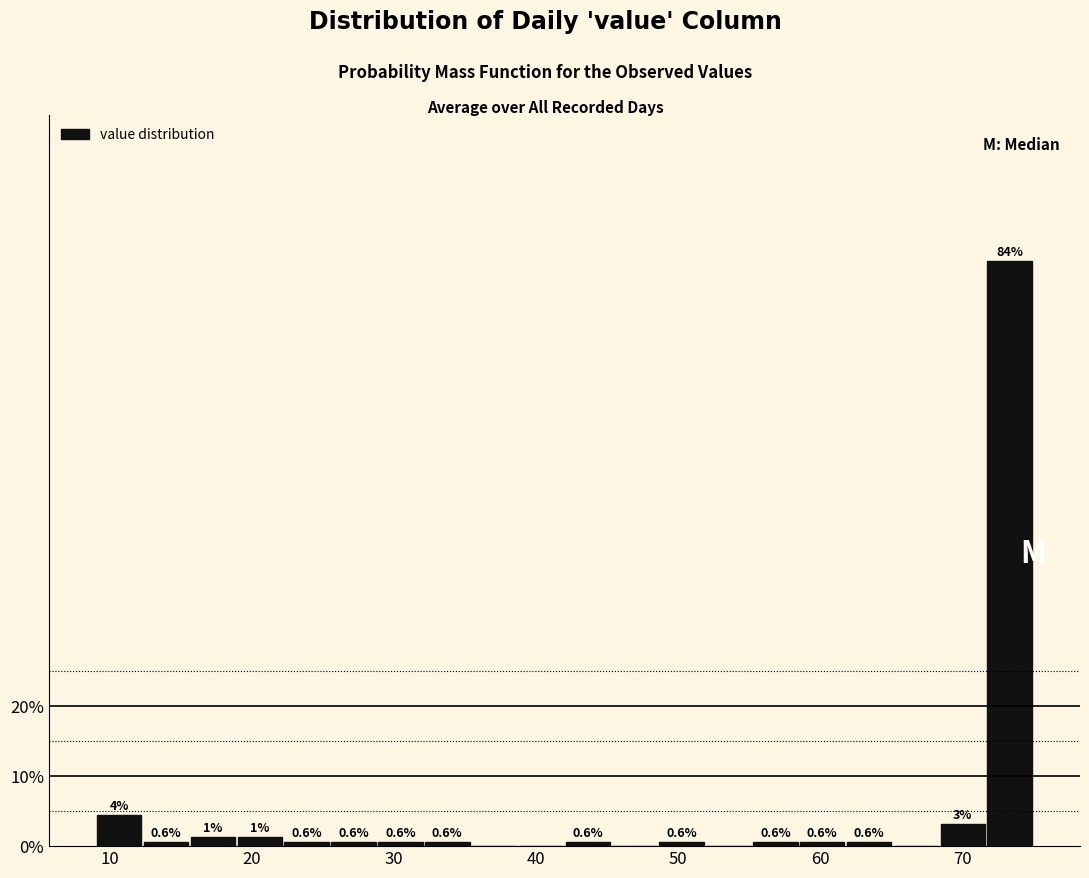

Around what value on the x-axis is the tallest bar? Give the approximate position of its centre, as read against the axis.

73